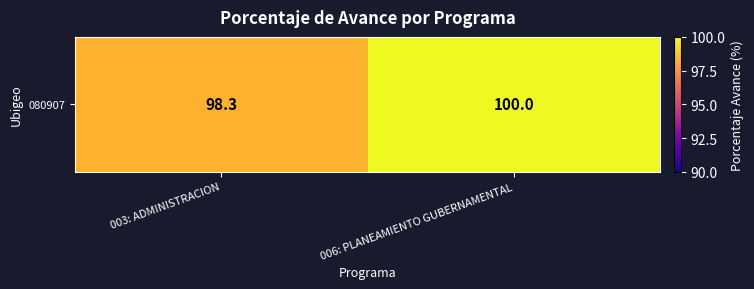

At which category does the chart reach its peak across all series?

006: PLANEAMIENTO GUBERNAMENTAL